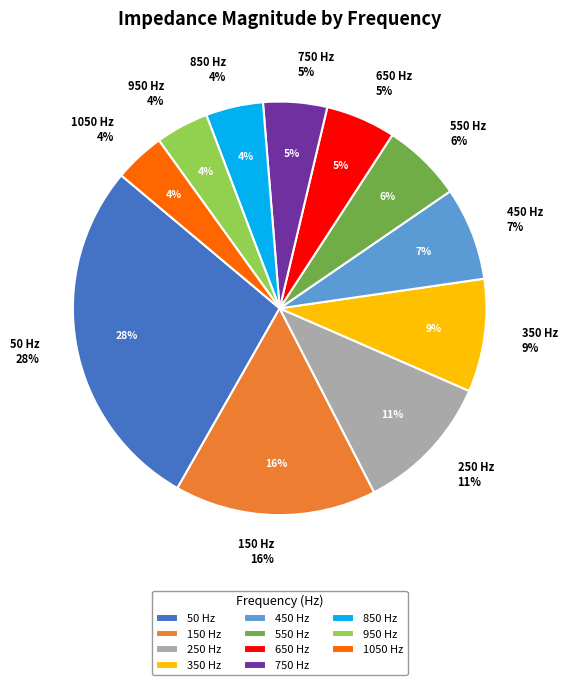

Is it true that 450 is 13% of the pie?

False